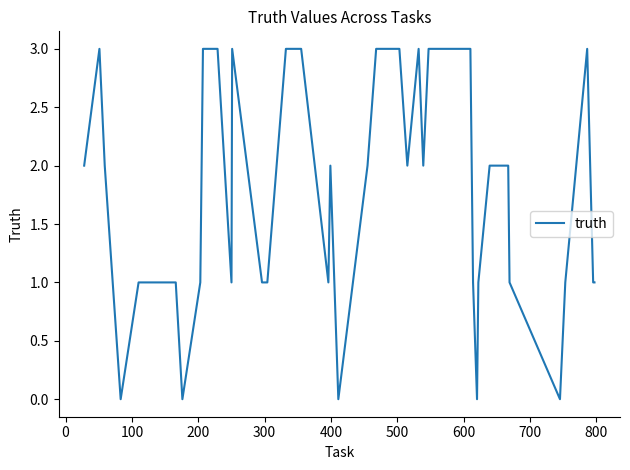

What is the difference between the maximum and minimum values?

3